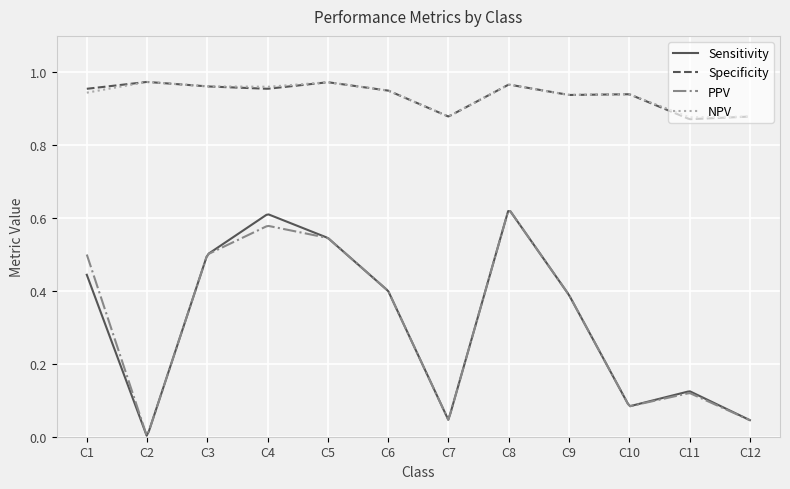

How many lines are shown in the chart?

4